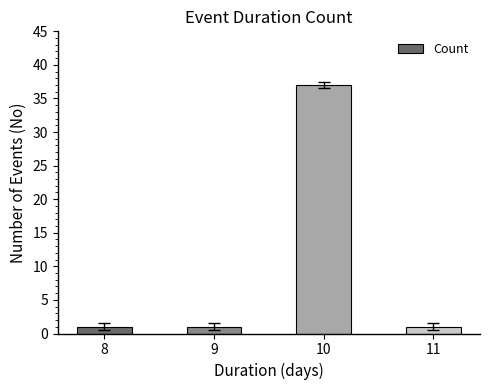

The value at 8 is 1. True or false?

True